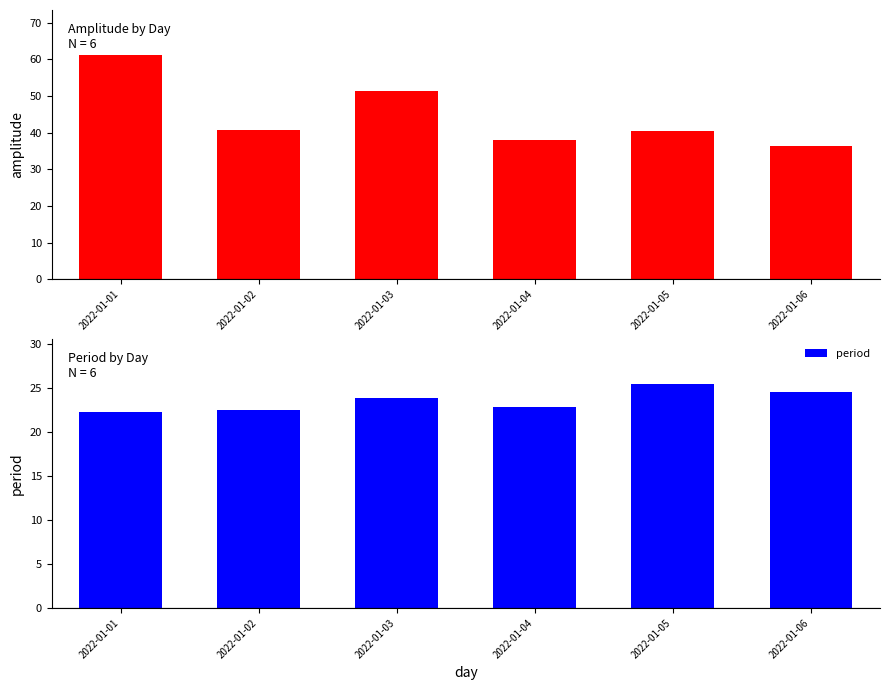

What is the sum of the period values at 2022-01-03 and 2022-01-06?

48.4